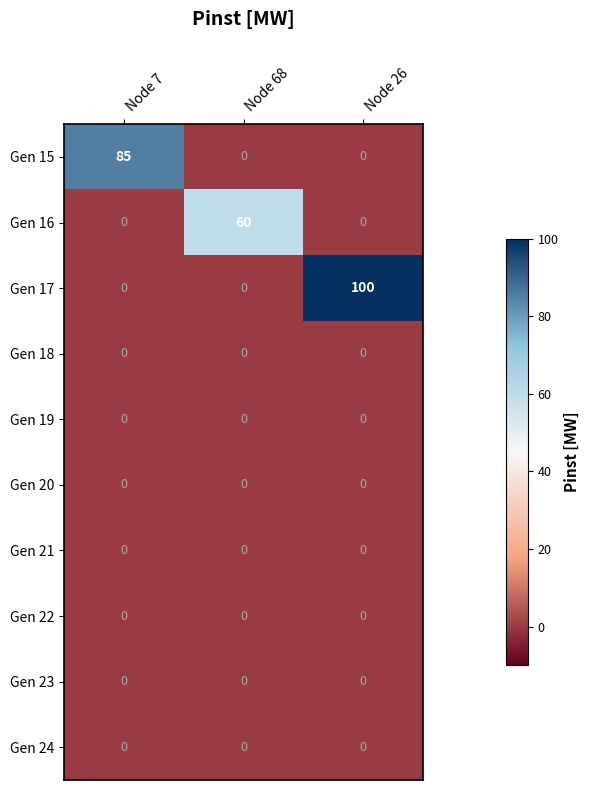

How many Gen 16 values are between 0 and 60?

3